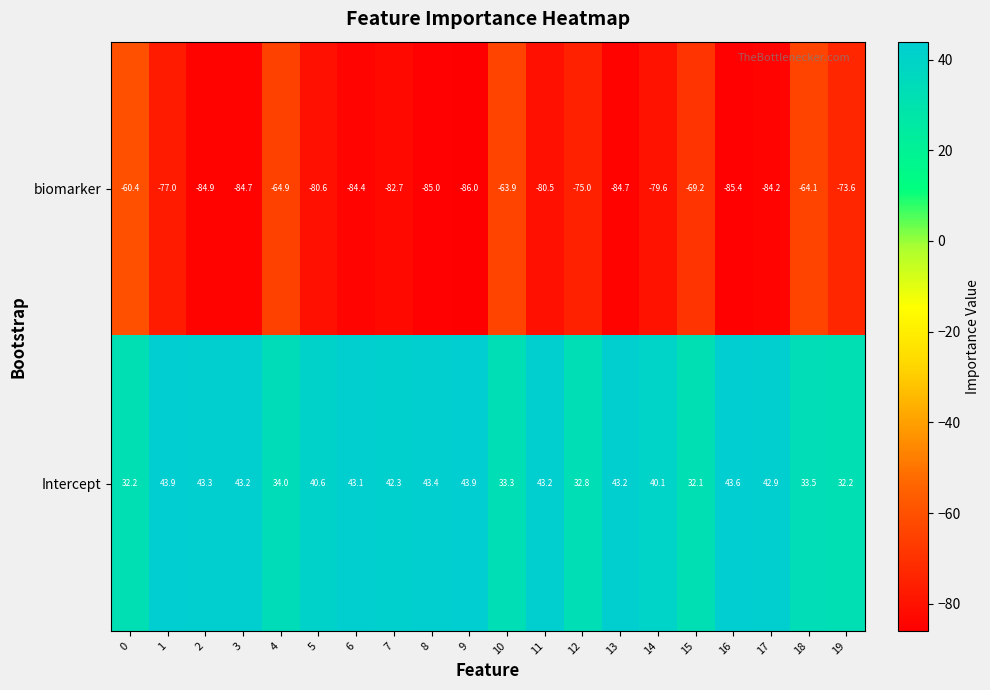

What is the average value of the Intercept series?

39.3